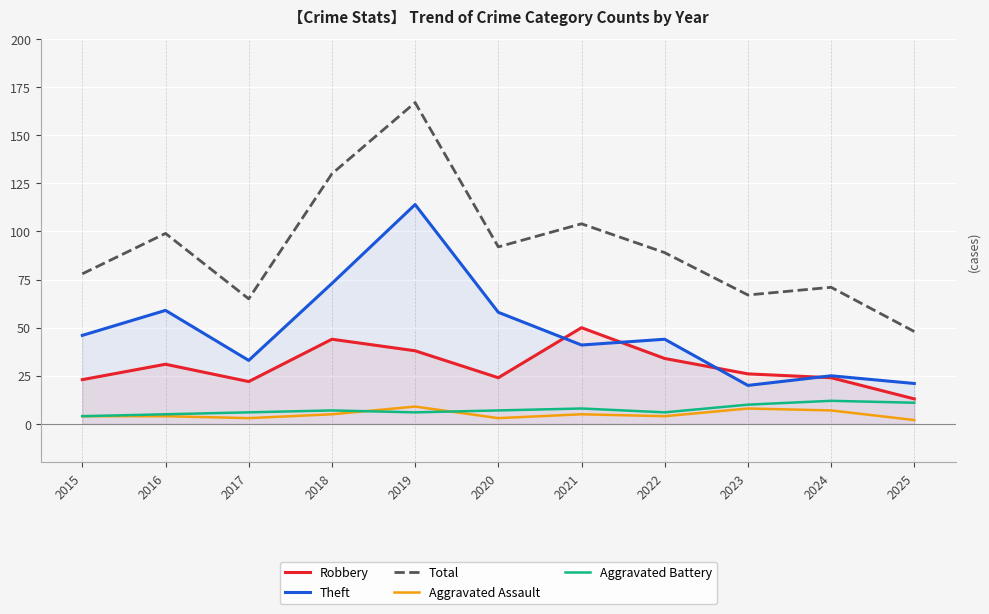

What is the value of the Aggravated Assault point at the 4th from the left?

5